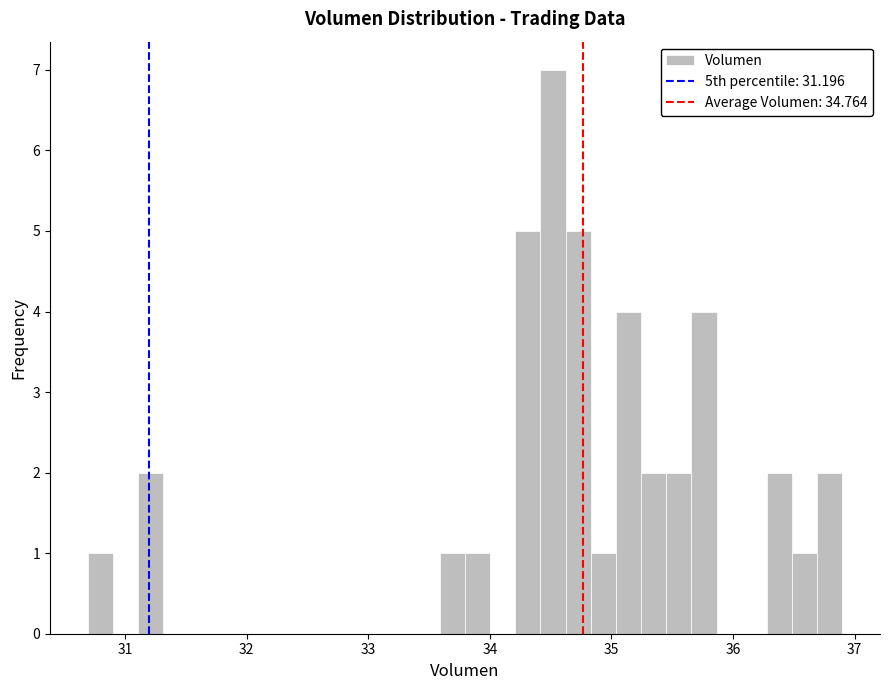

Read against the x-axis, roughly where is the centre of the tallest bar?

34.5